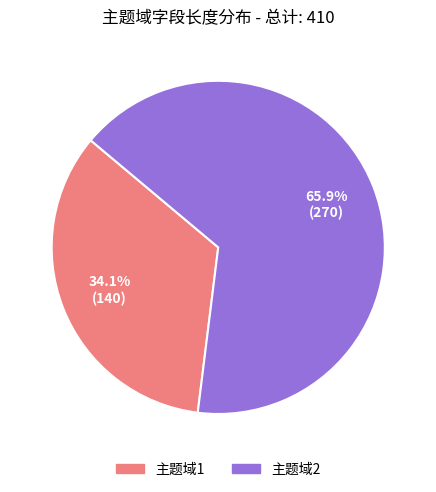

Rank the categories by value from lowest to highest.

主题域1, 主题域2